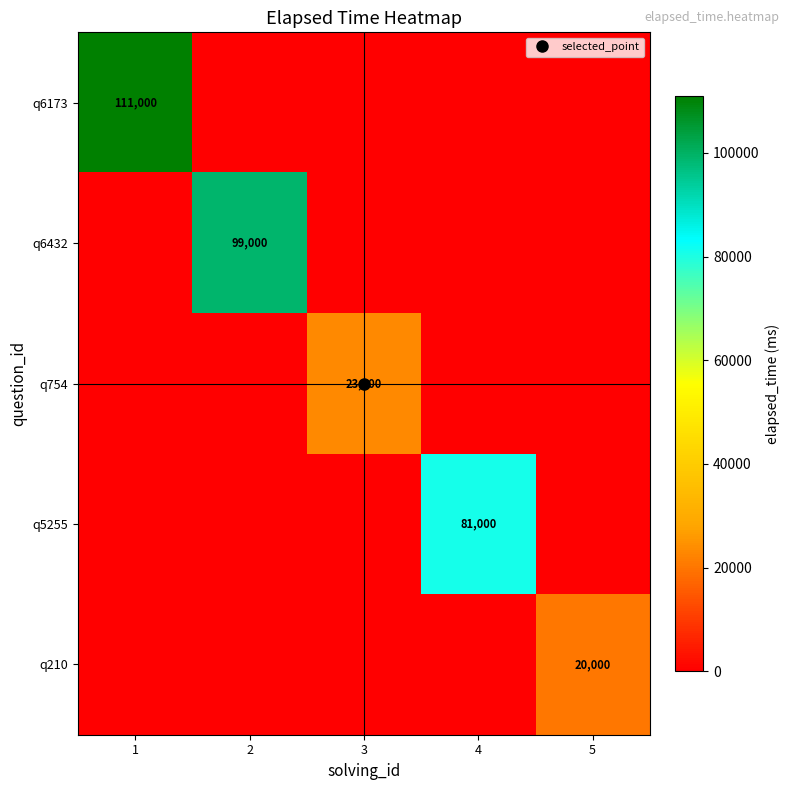

Rank the categories by q210 value from highest to lowest.

5, 1, 2, 3, 4